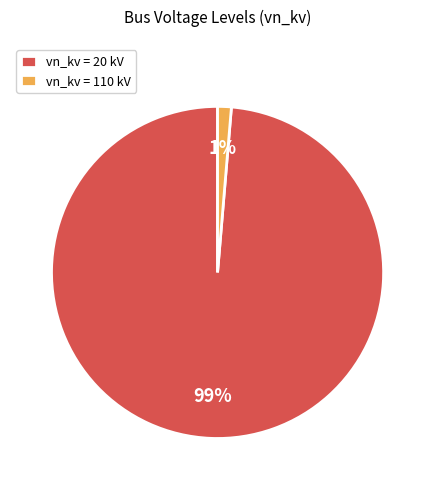

Is the sum of vn_kv = 110 kV and vn_kv = 20 kV greater than half?

Yes